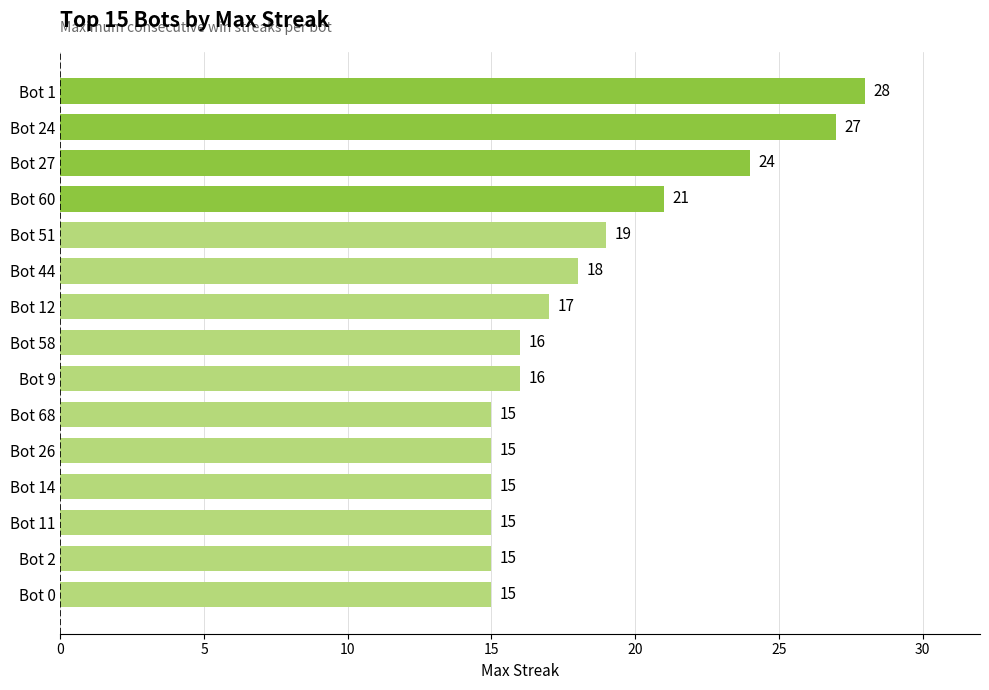

How many bars are there in total?

15